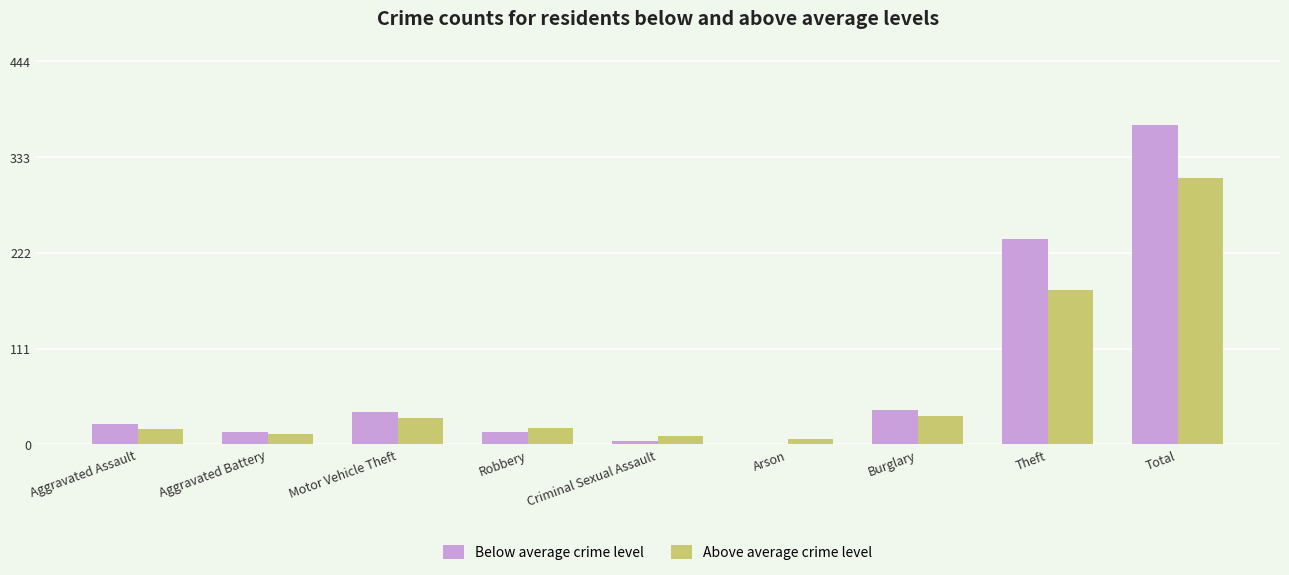

How many data points does each series have?

9